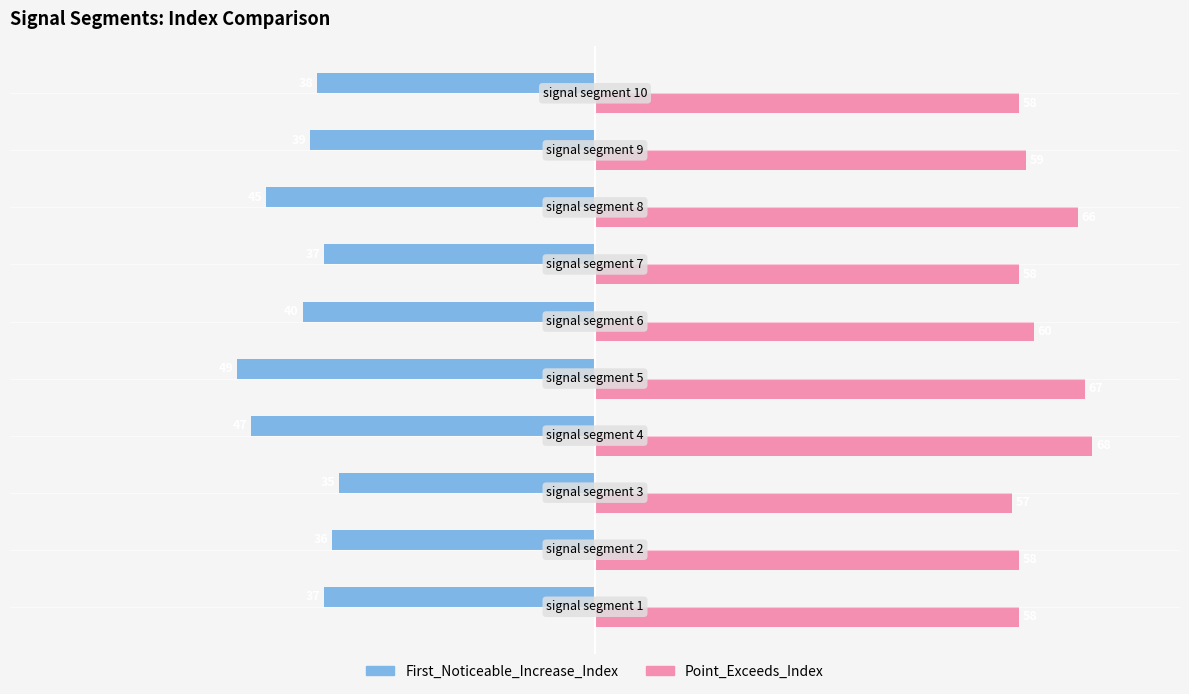

What is the difference between the maximum and minimum values in the Point_Exceeds_Index series?

11